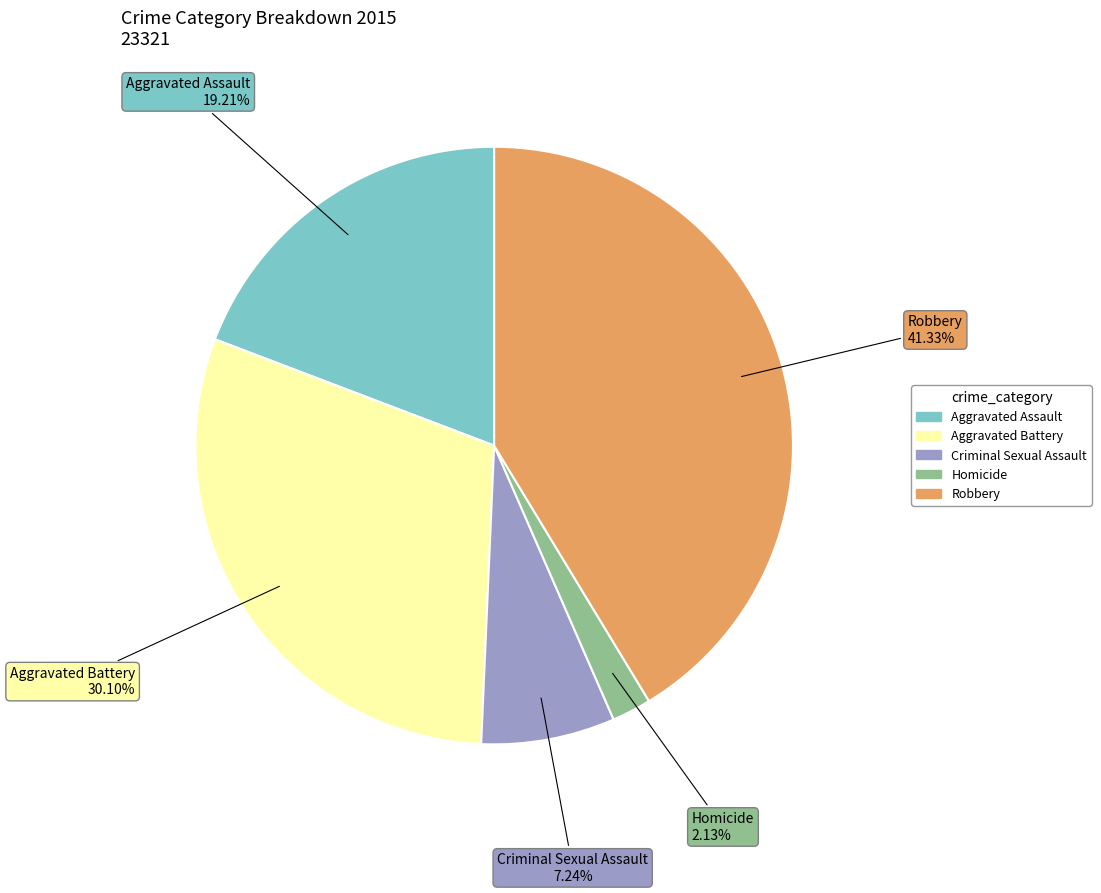

To the nearest percent, what is the difference between the largest and smallest slice percentages?

39%